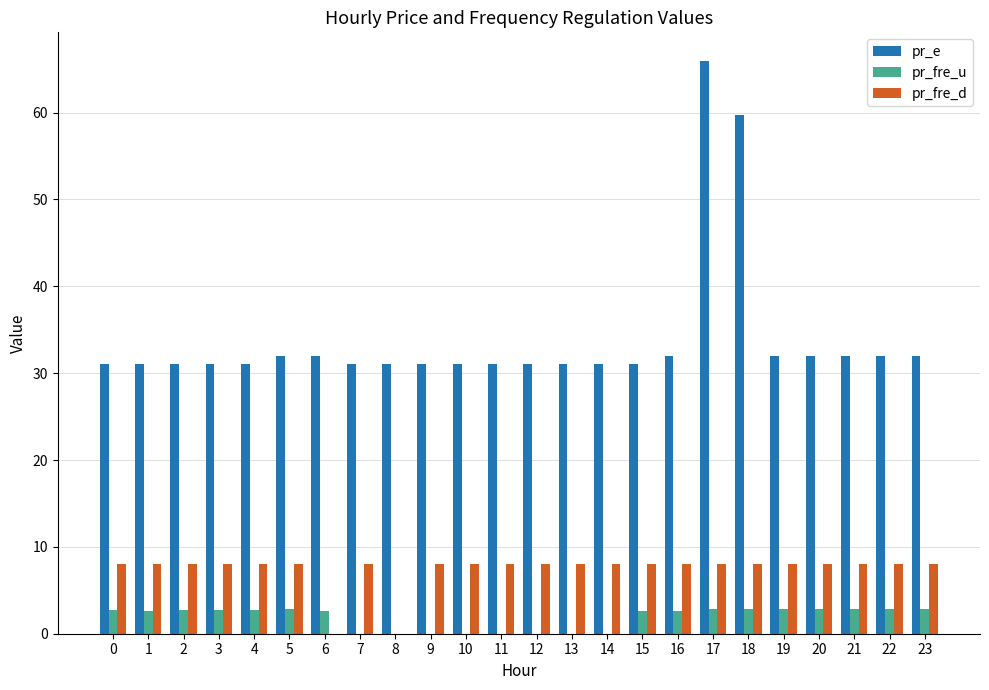

The pr_fre_d series shows 8.0 at 9. True or false?

True